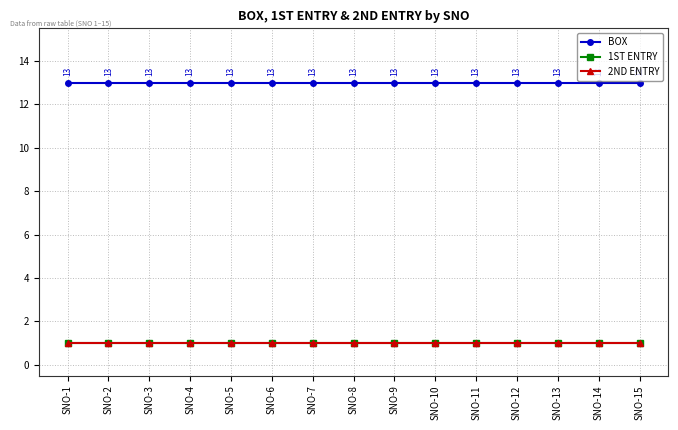

Rank the series at SNO-4 from highest to lowest value.

BOX, 1ST ENTRY, 2ND ENTRY